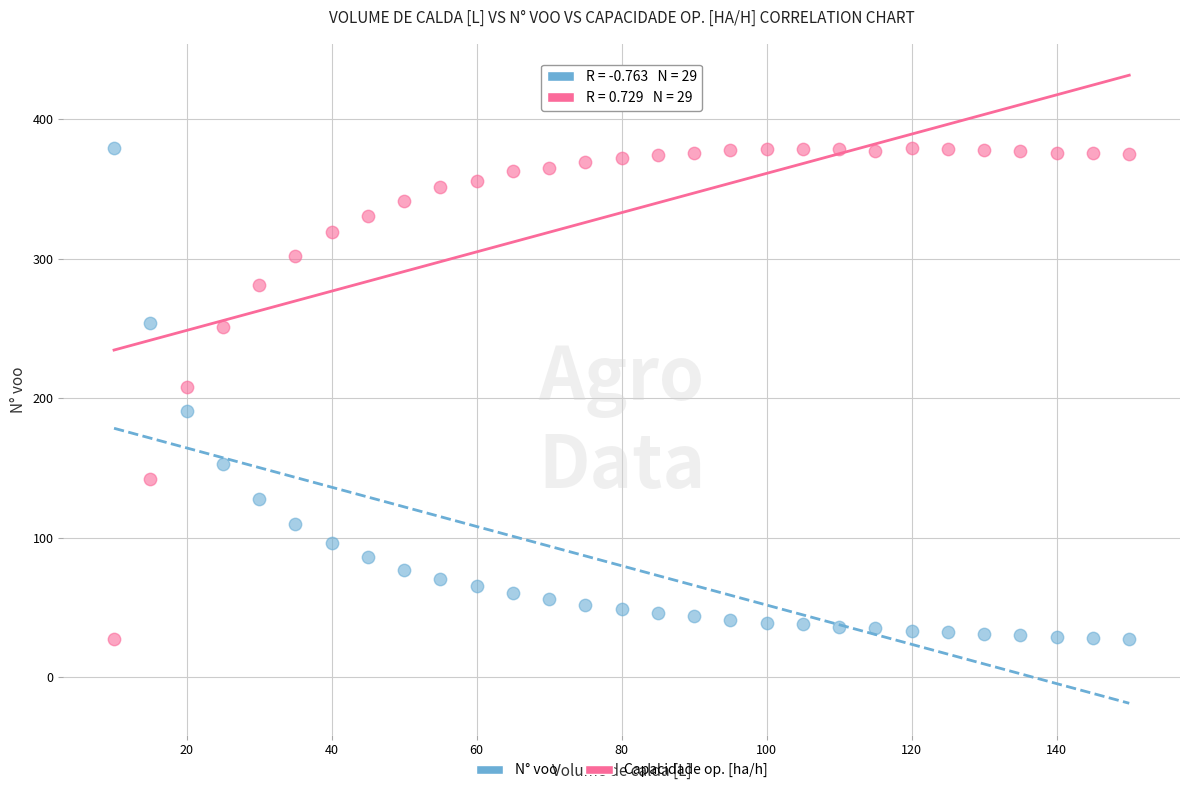

Across all data points, what is the range of X values (max minus min)?

140.0